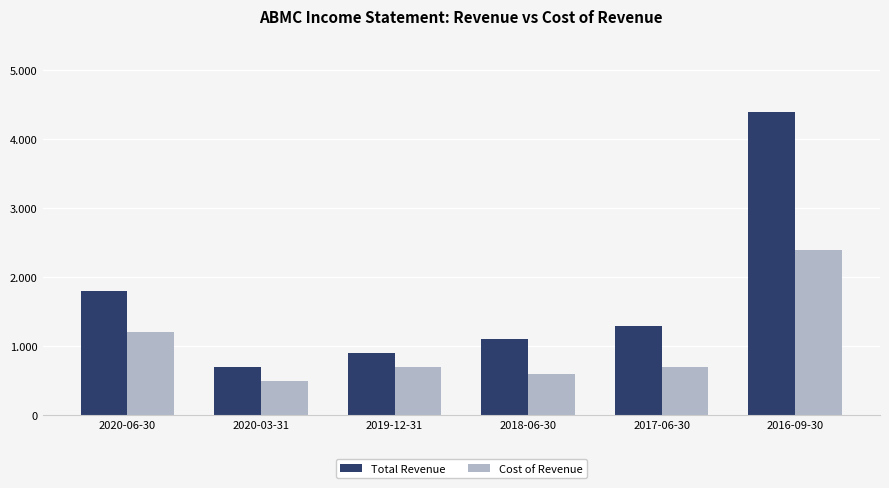

What are all the series names shown in the legend?

Total Revenue, Cost of Revenue